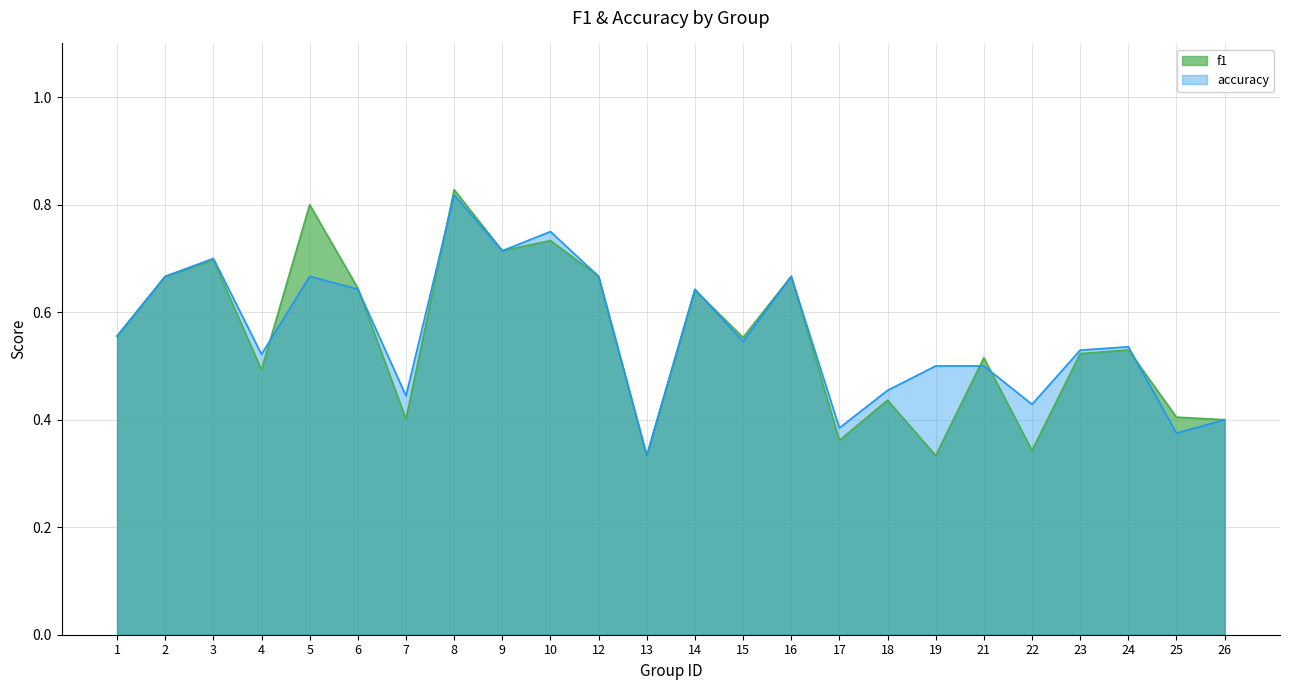

What is the total value across all series at 7?

0.8